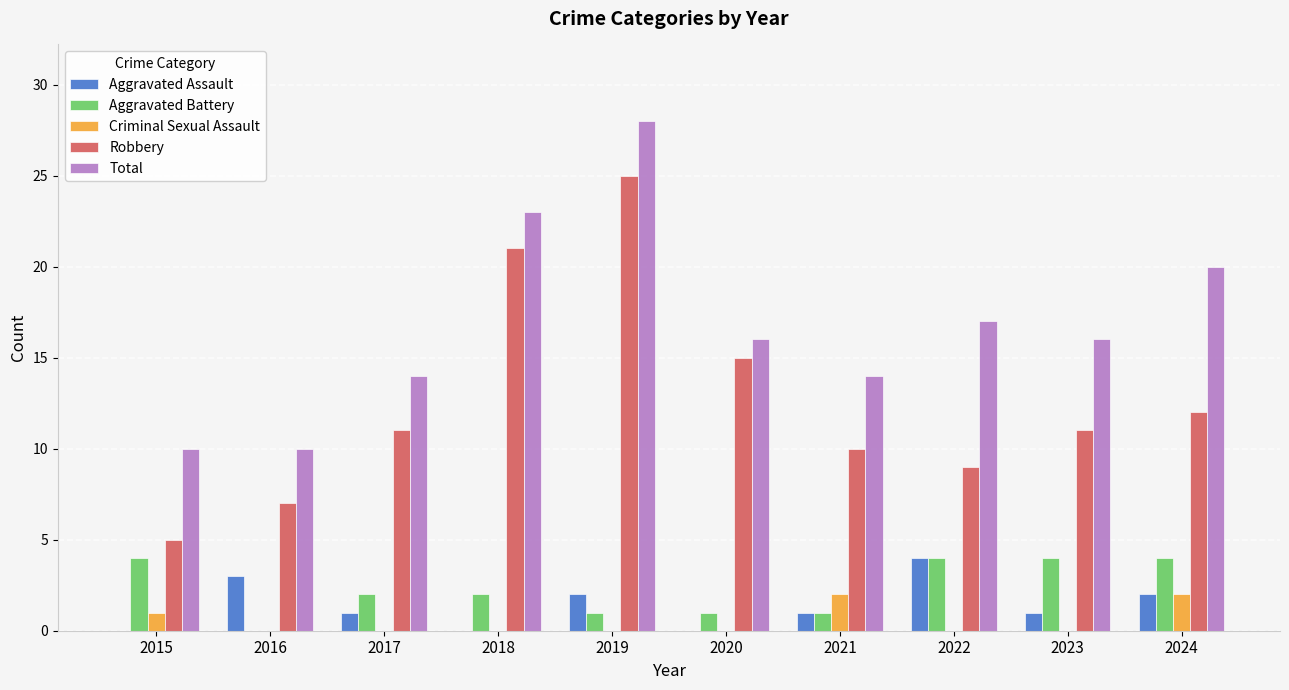

What is the greatest value displayed?

28